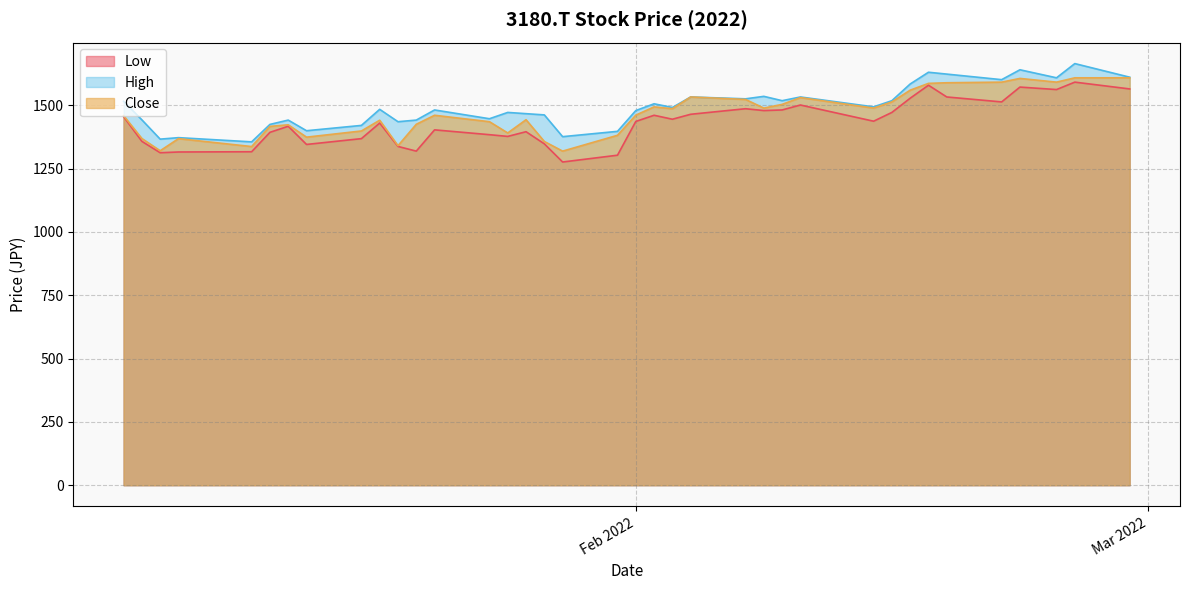

At how many categories does at least one series exceed 1395?

33